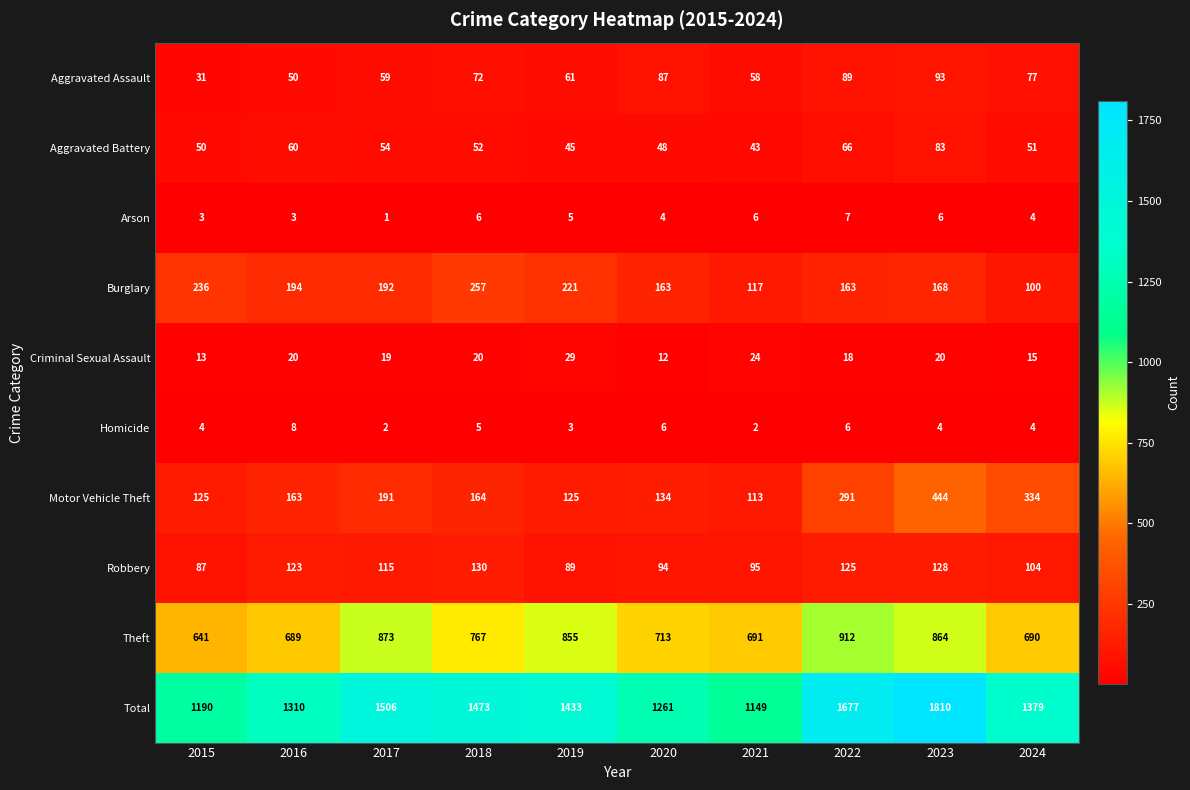

Which series has the largest total across all categories?

Total